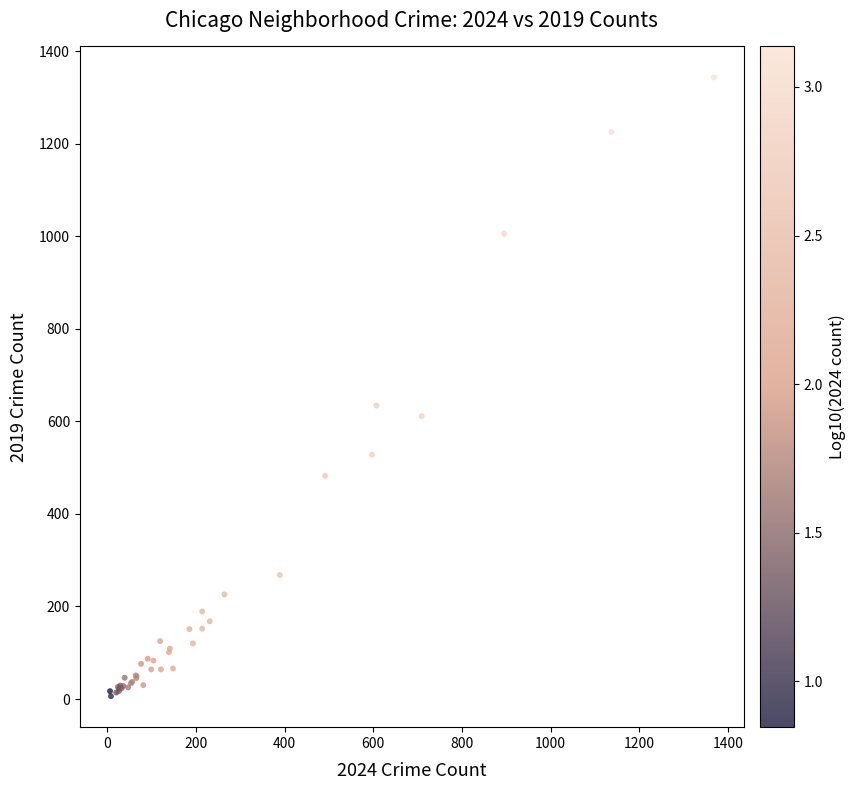

What Y value in the scatter plot is closest to 674?

634